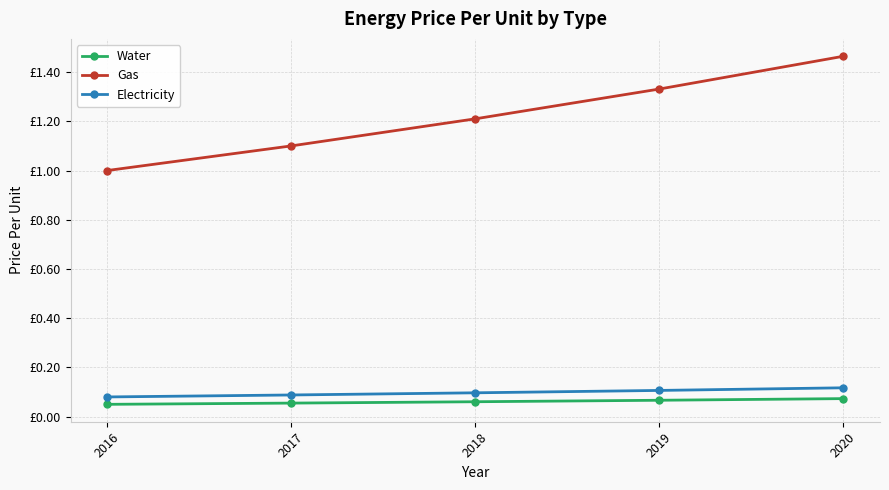

How many Electricity values are between 0 and 1?

5